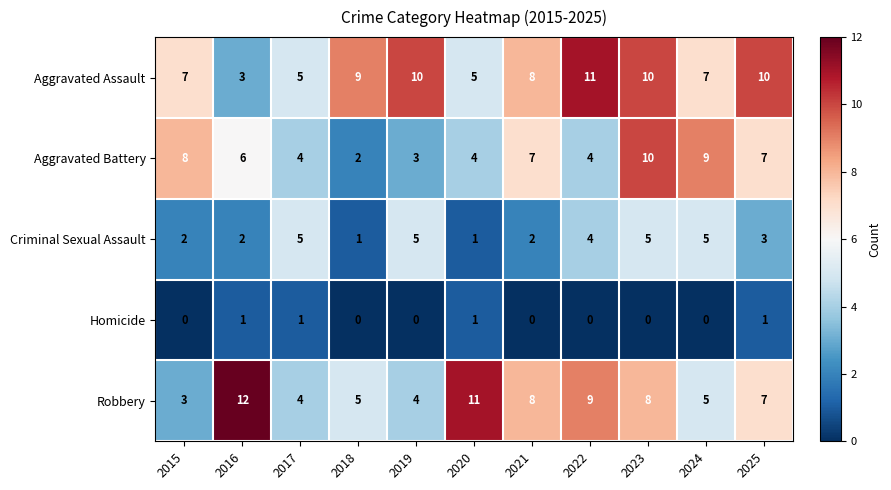

What is the greatest value displayed?

12